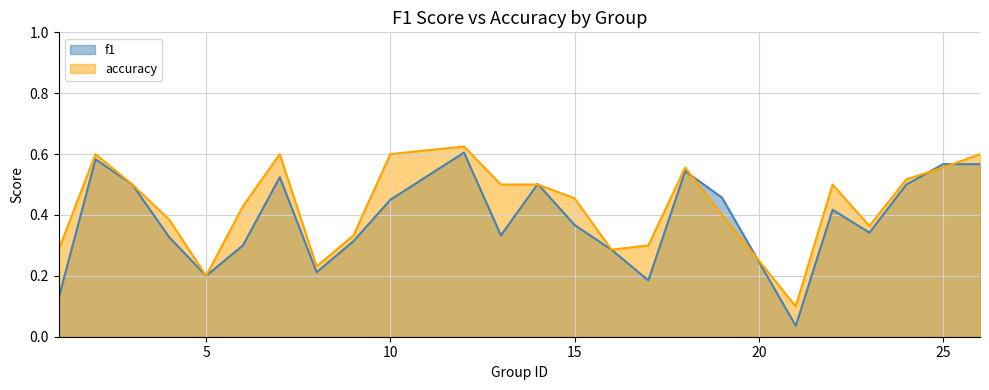

At which label is f1 closest to 0?

21